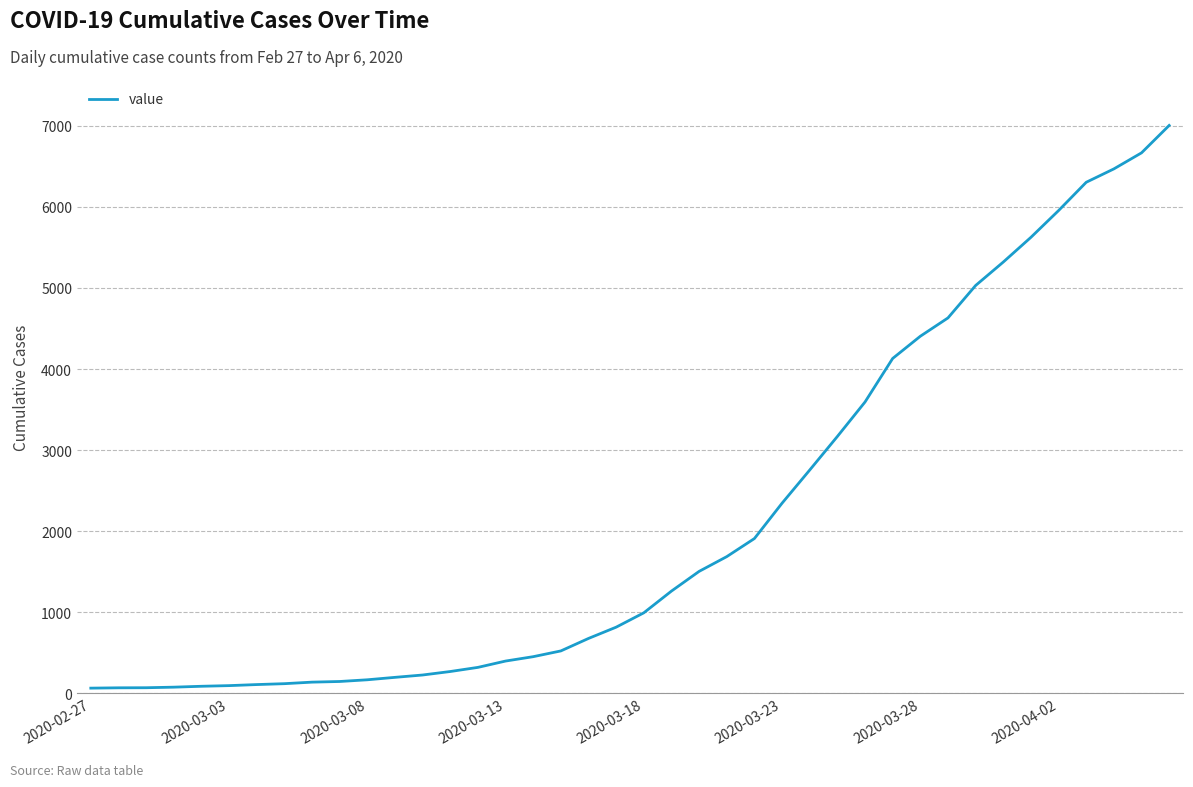

What is the greatest value displayed?

7004